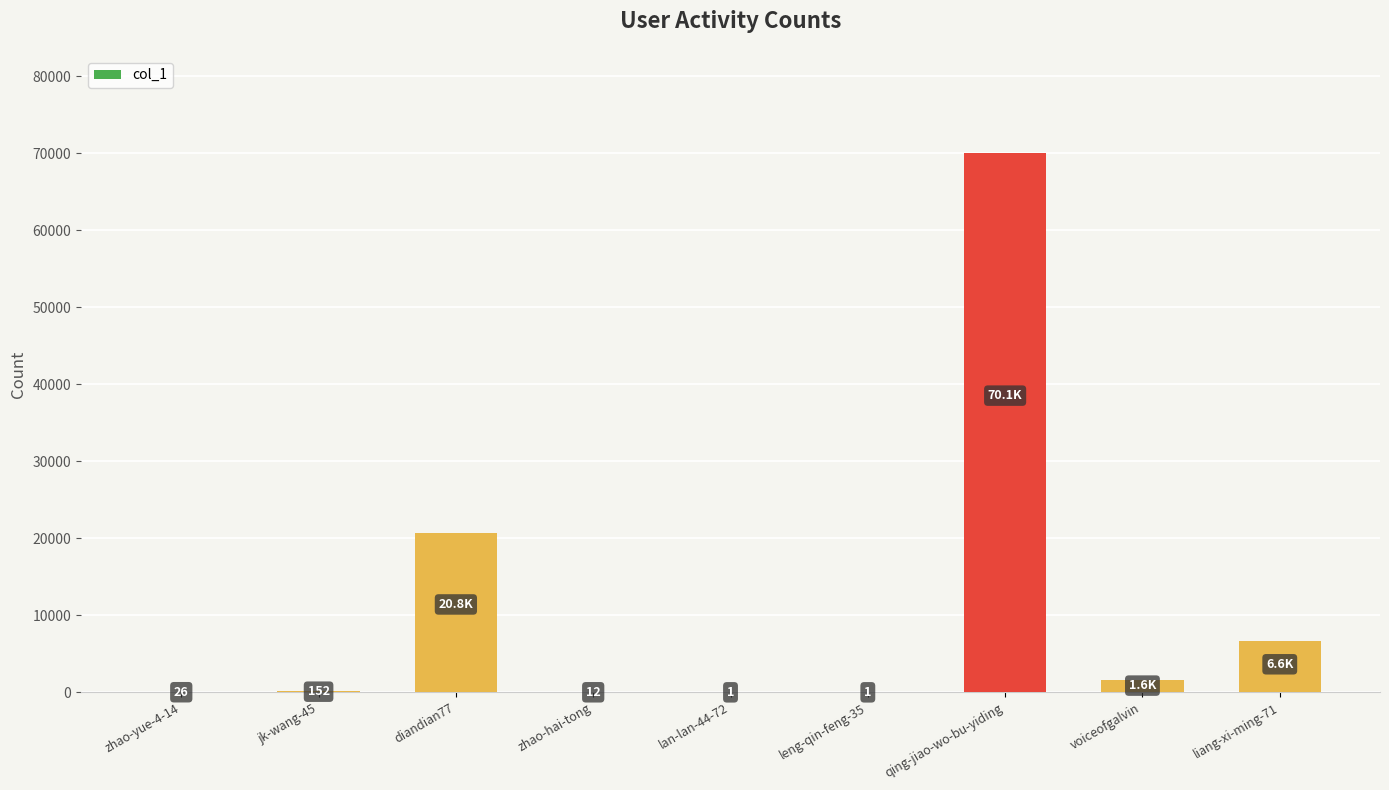

The value at qing-jiao-wo-bu-yiding is 116647. True or false?

False